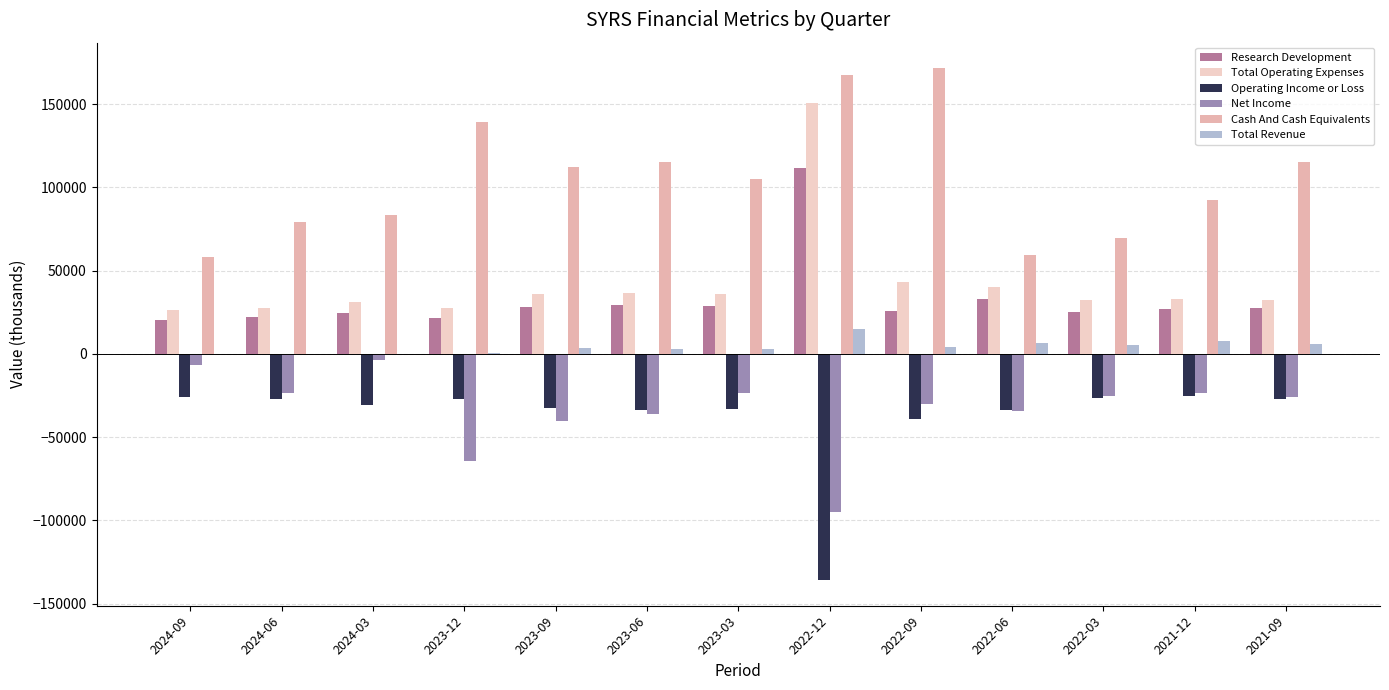

What is the value of the Cash And Cash Equivalents bar at the 13th from the left?

115400